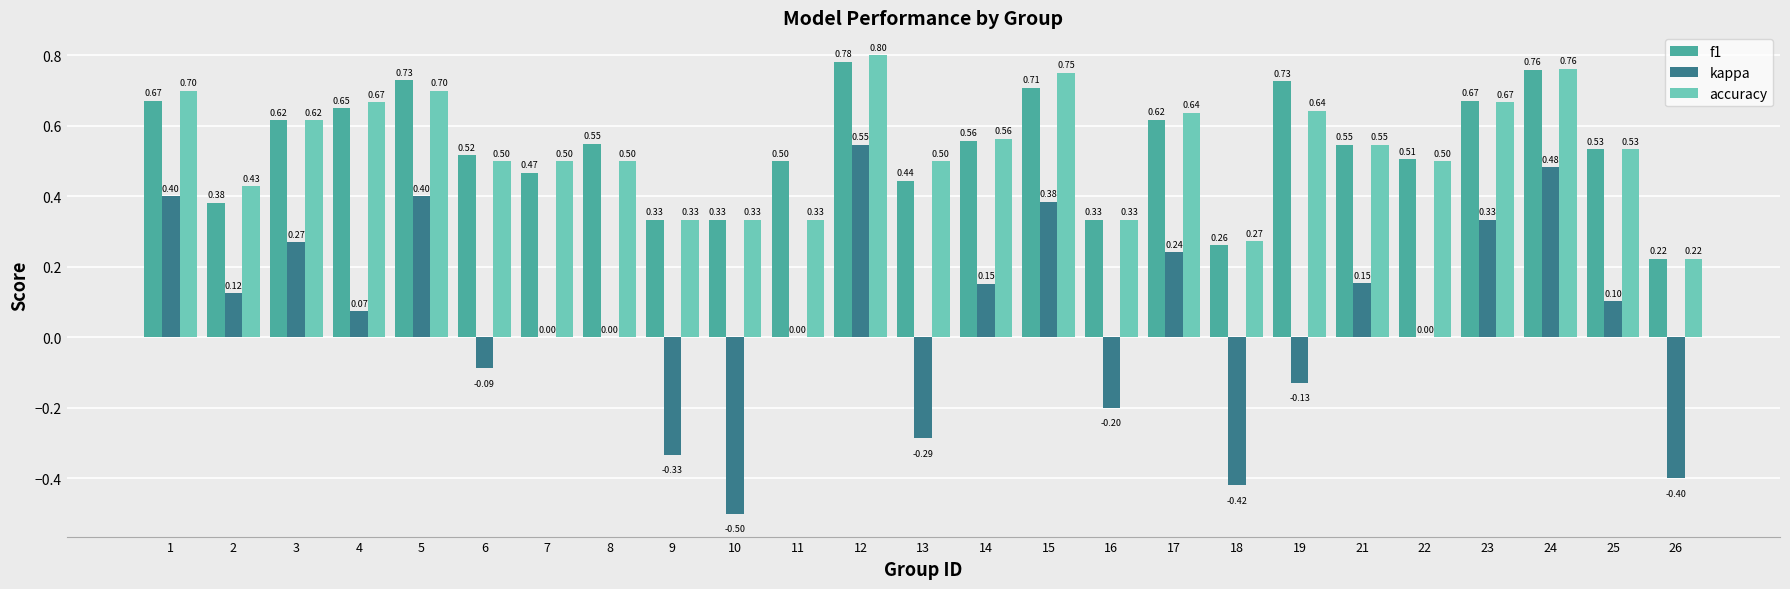

What is the total value across all series at 15?

1.8